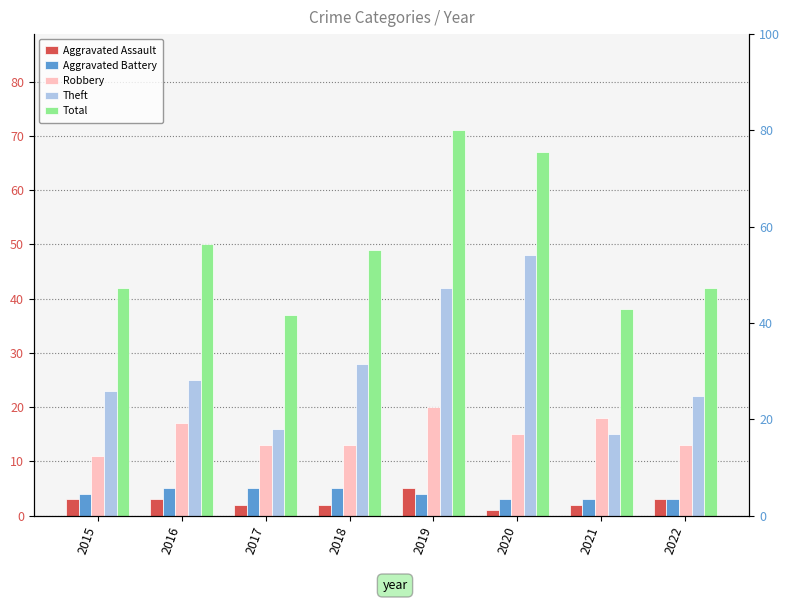

Which series changed the most between 2017 and 2018?

Theft